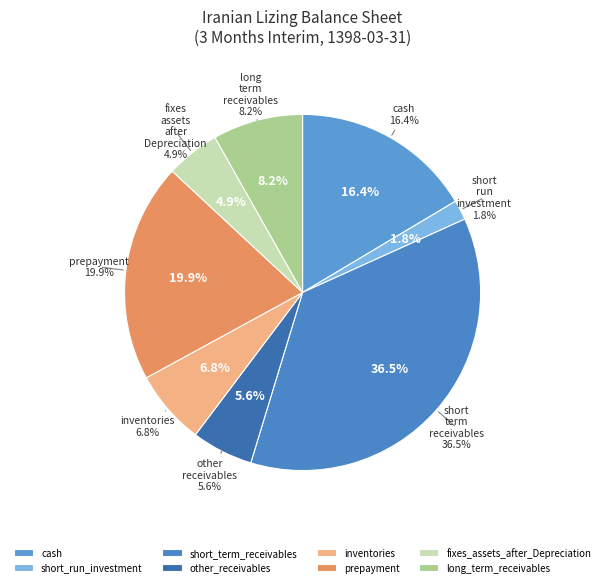

Is it true that cash is 16% of the pie?

True